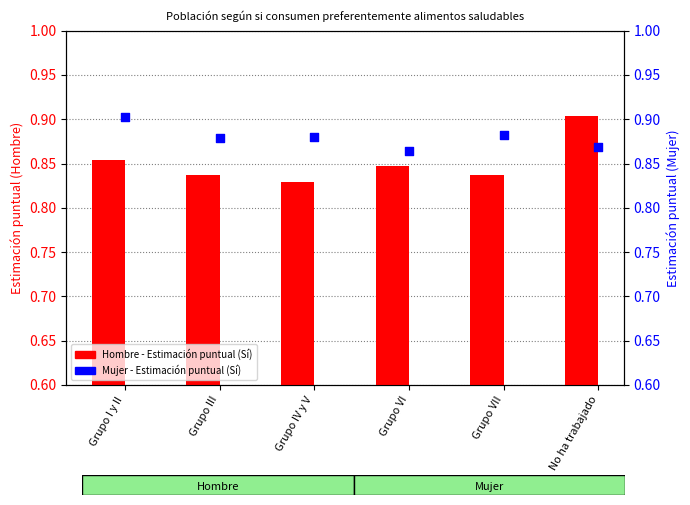

Which series reaches the maximum Y coordinate?

Hombre (Sí)